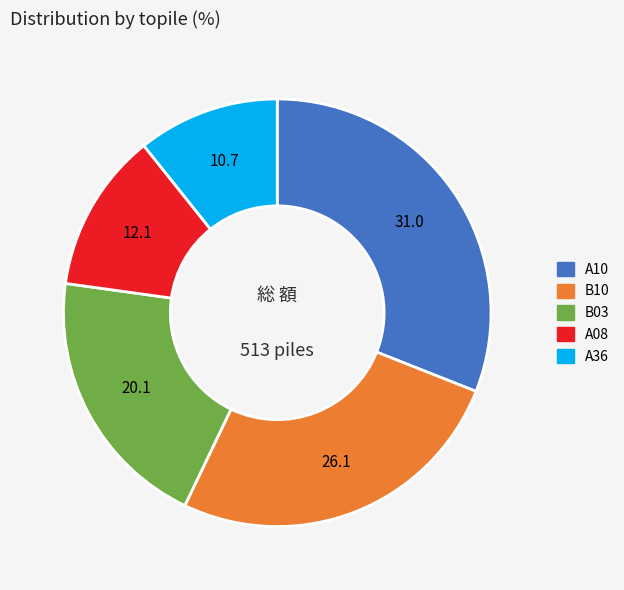

Is there a majority slice in this chart?

No